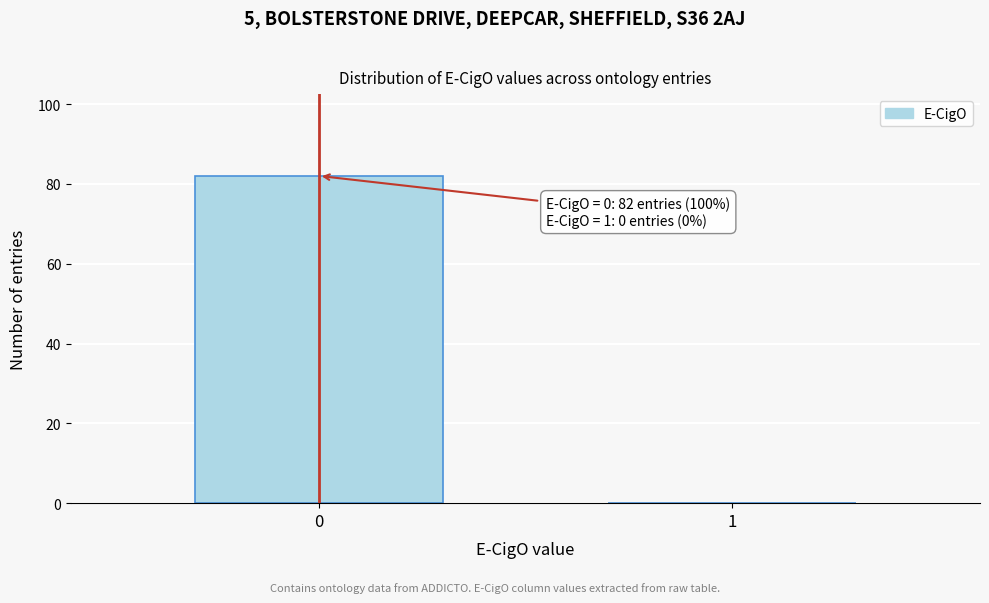

Reading right to left, list all the values displayed in this chart.

1=0	0=82